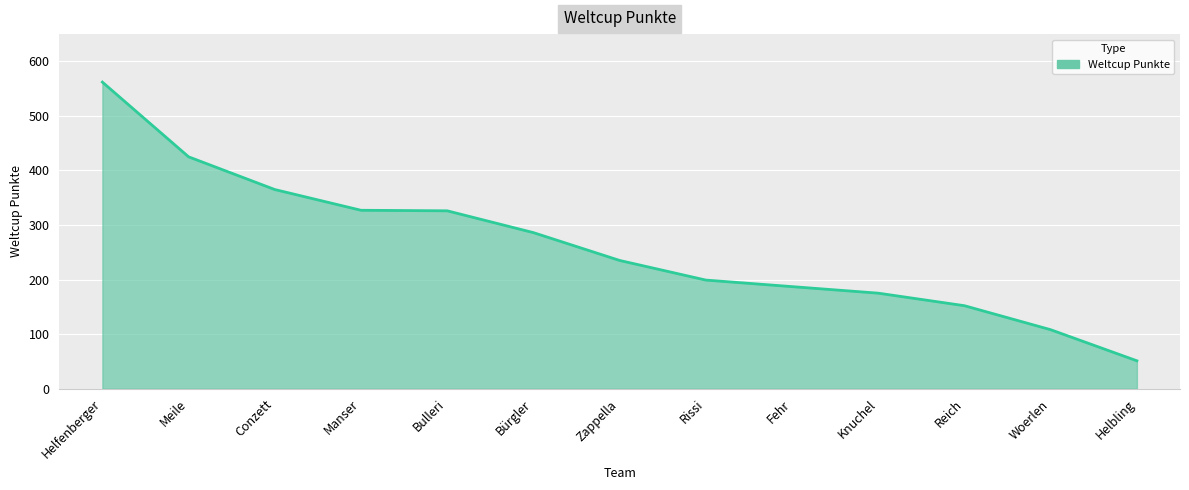

Between Woerlen and Zappella, which is larger?

Zappella